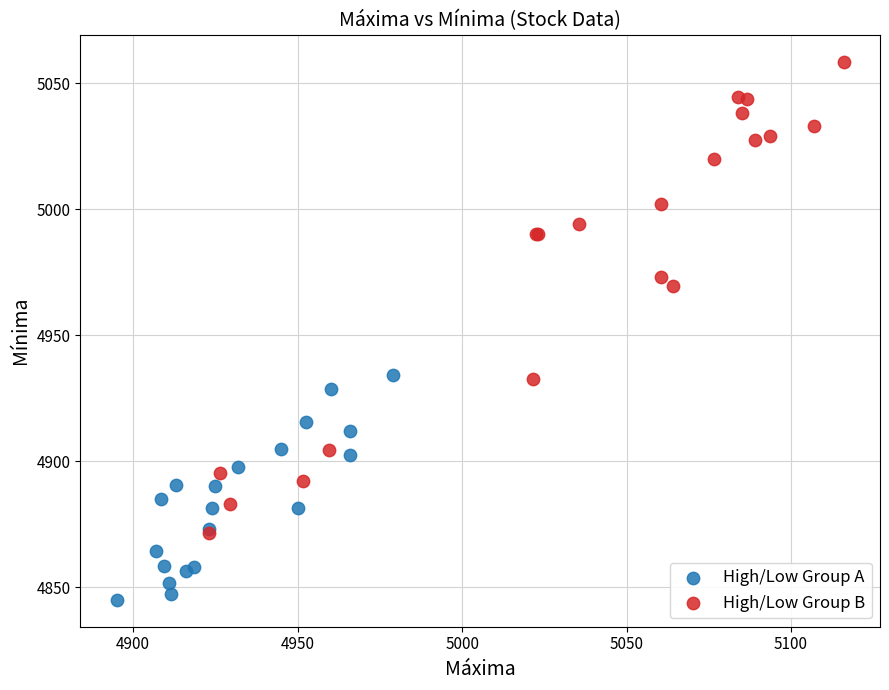

Which series reaches the minimum Y coordinate?

High/Low Group A